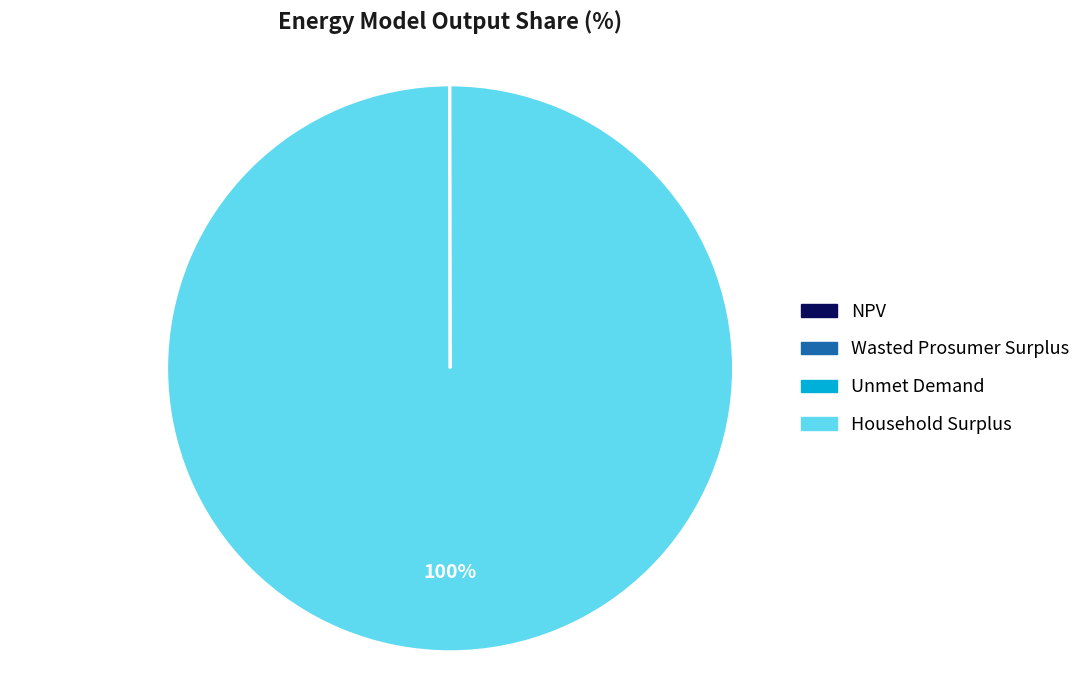

Which slice is the largest?

Household Surplus